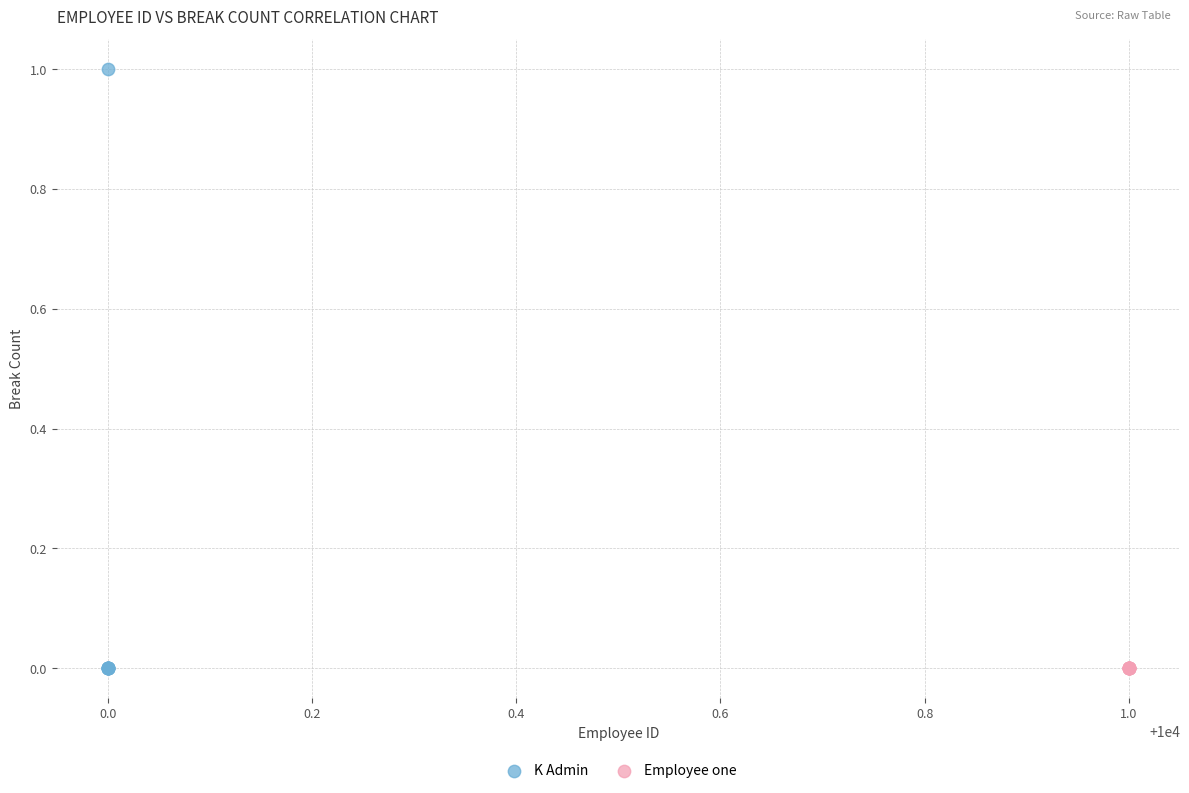

What are all the series names shown in the legend?

K Admin, Employee one